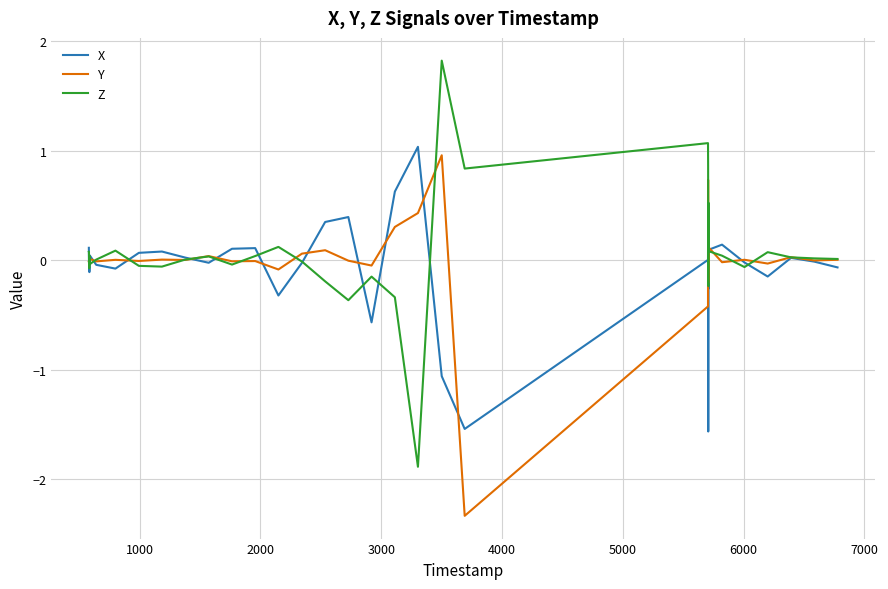

Which series has the widest spread of values?

Z